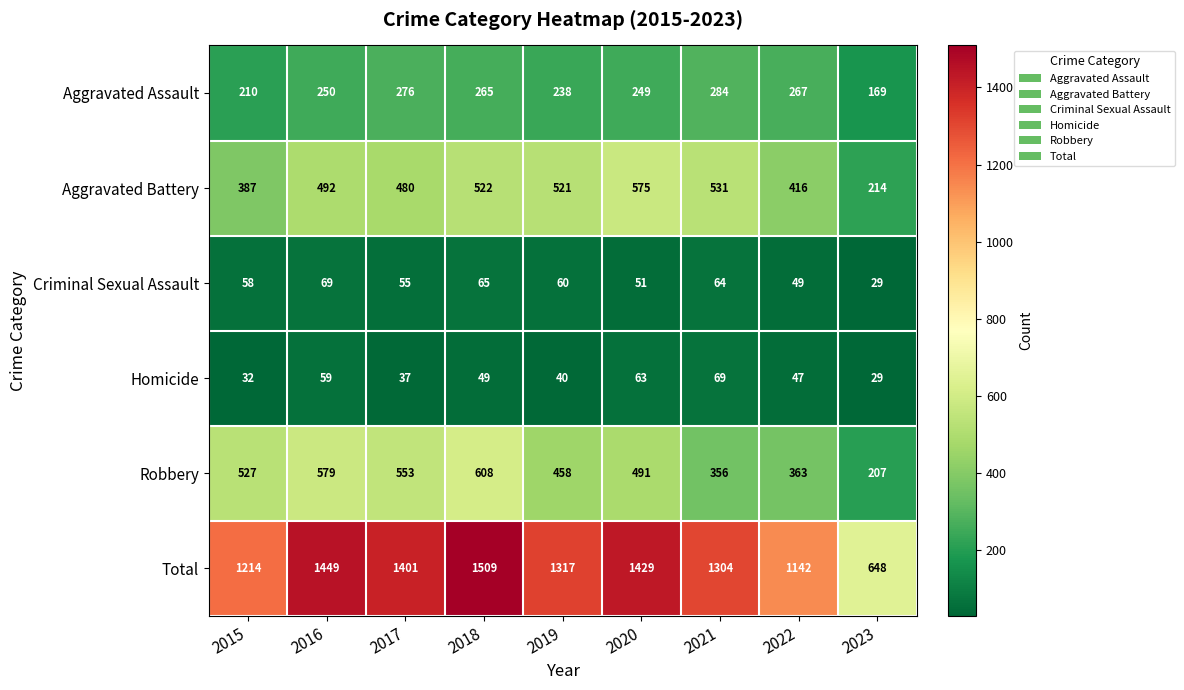

What is the sum of the Aggravated Assault values at 2023 and 2015?

379